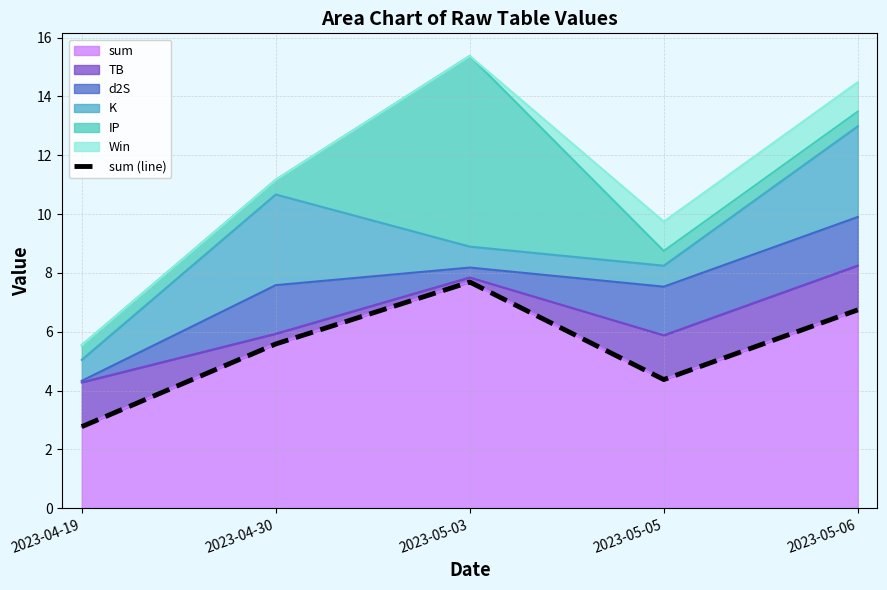

What is the minimum value shown in the chart?

2.8